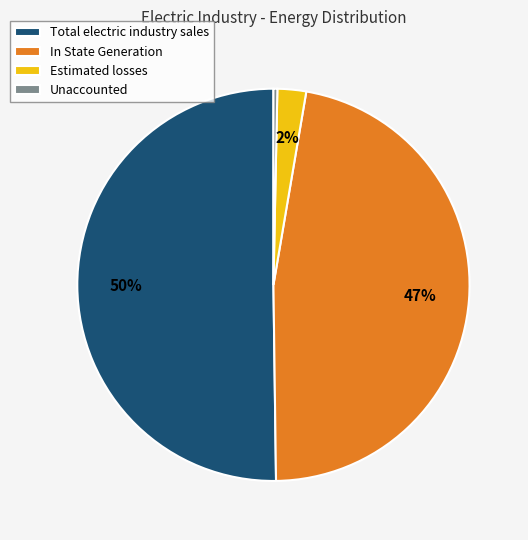

What is the smallest slice in the pie chart?

Unaccounted